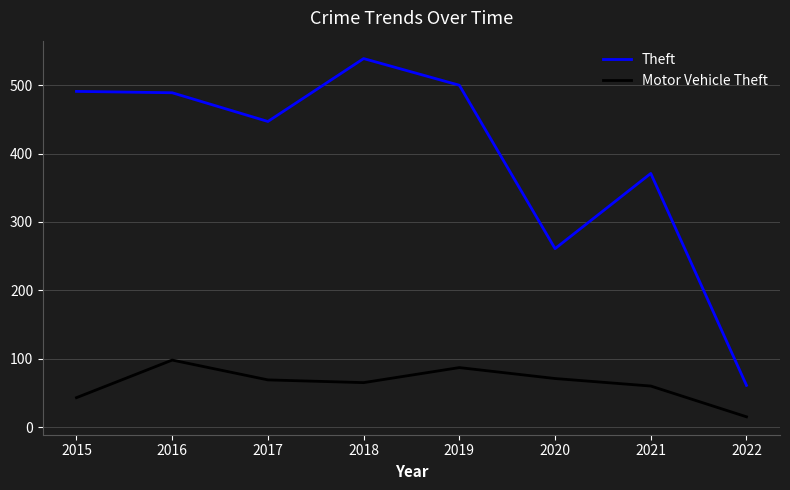

Is the value of Theft at 2019 greater than the value of Motor Vehicle Theft at 2017?

Yes